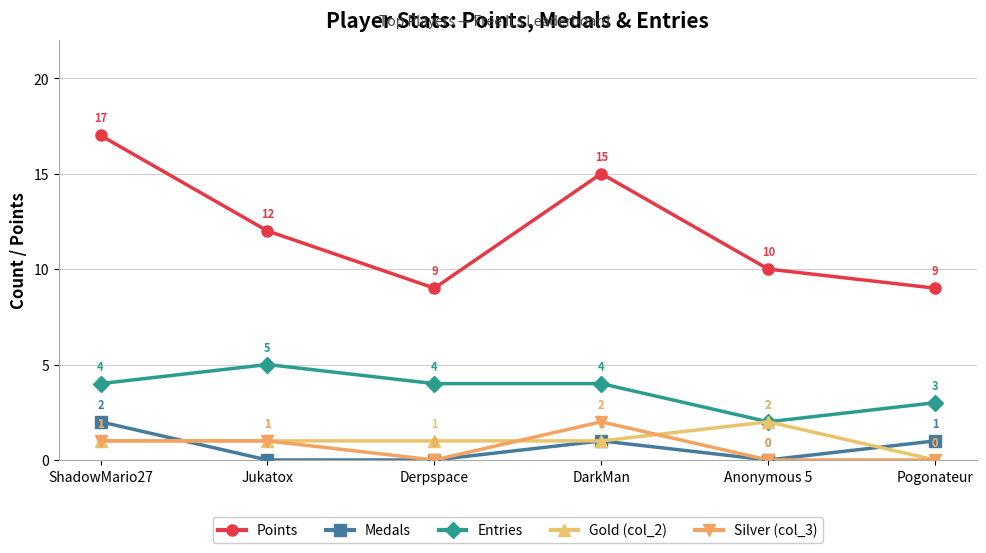

Where is the first local maximum for Gold (col_2)?

Anonymous 5